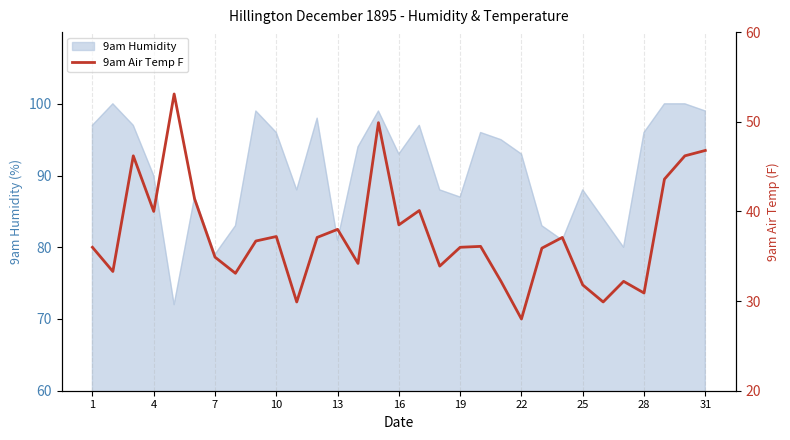

The value of 9am Humidity at 19 is 87. True or false?

True